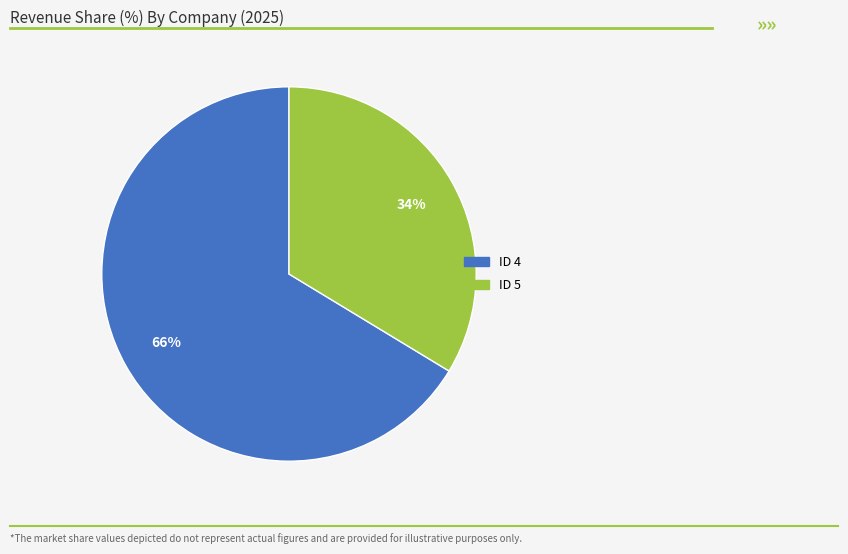

Is there any slice that represents more than half of the pie?

Yes